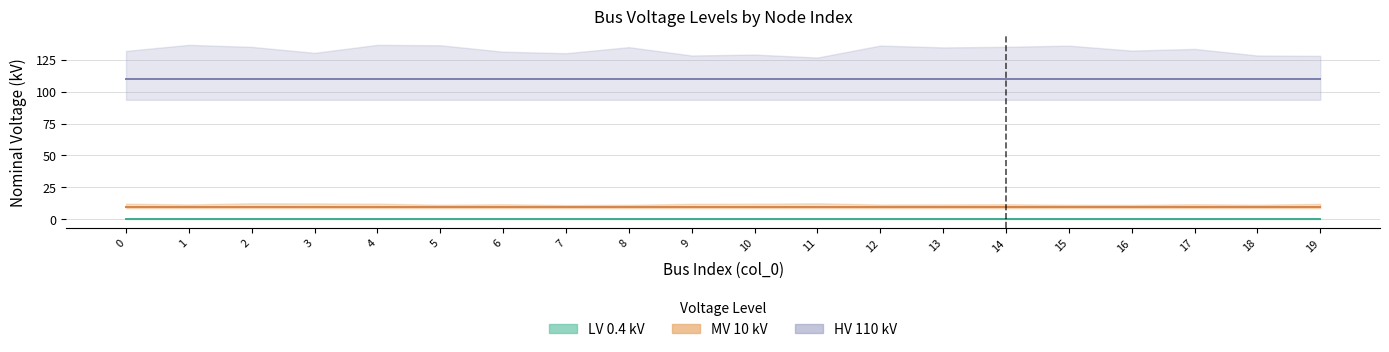

Reading left to right, transcribe all the data shown in this chart.

LV 0.4 kV: 0=0.4	1=0.4	2=0.4	3=0.4	4=0.4	5=0.4	6=0.4	7=0.4	8=0.4	9=0.4	10=0.4	11=0.4	12=0.4	13=0.4	14=0.4	15=0.4	16=0.4	17=0.4	18=0.4	19=0.4
MV 10 kV: 0=10.0	1=10.0	2=10.0	3=10.0	4=10.0	5=10.0	6=10.0	7=10.0	8=10.0	9=10.0	10=10.0	11=10.0	12=10.0	13=10.0	14=10.0	15=10.0	16=10.0	17=10.0	18=10.0	19=10.0
HV 110 kV: 0=110.0	1=110.0	2=110.0	3=110.0	4=110.0	5=110.0	6=110.0	7=110.0	8=110.0	9=110.0	10=110.0	11=110.0	12=110.0	13=110.0	14=110.0	15=110.0	16=110.0	17=110.0	18=110.0	19=110.0